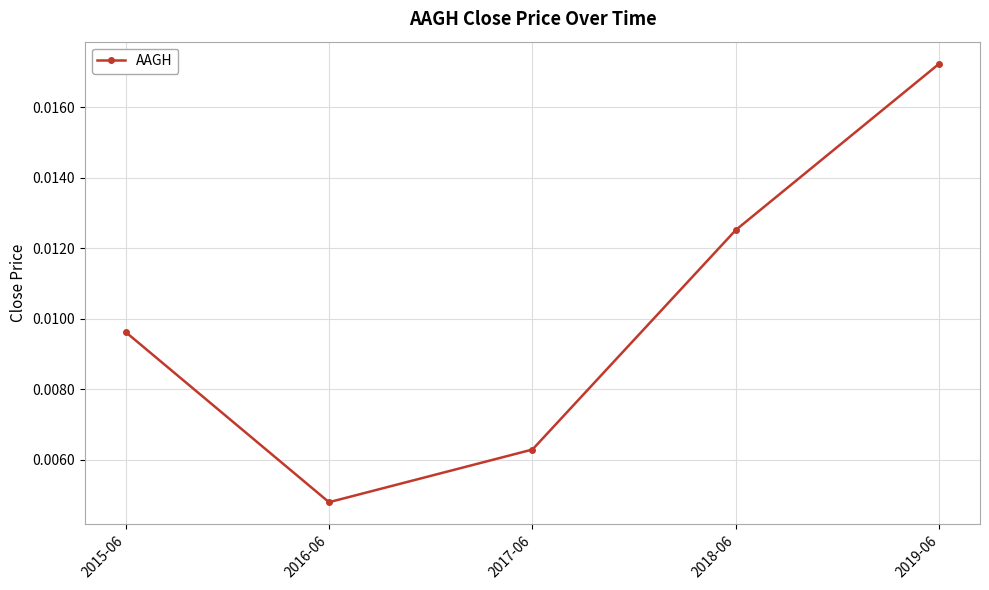

Where is the data nearest to the value 0?

2016-06